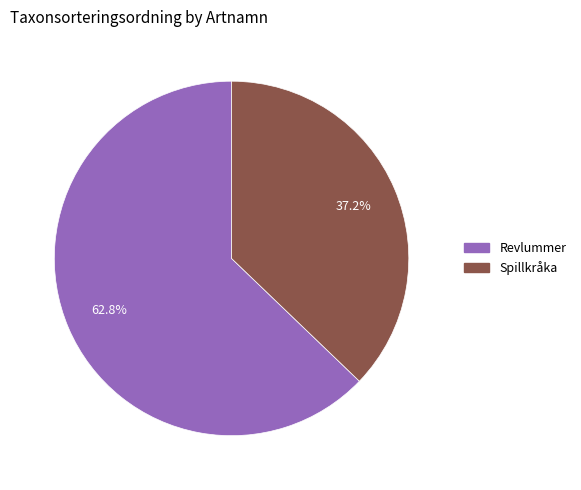

Is Revlummer the majority of the pie?

Yes